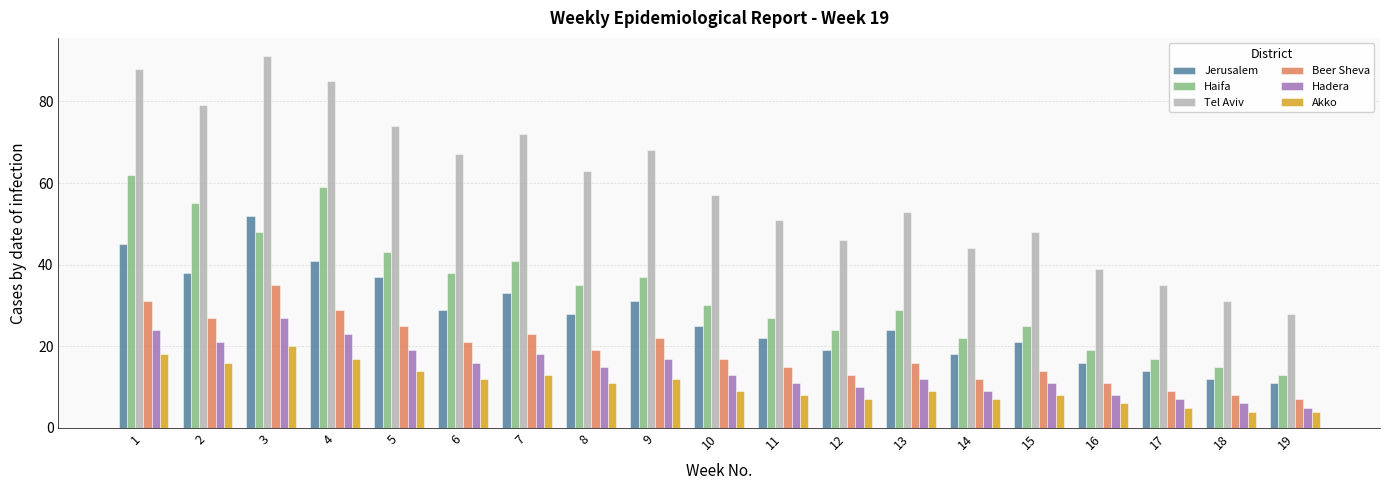

Is it true that Jerusalem equals 11 at 19?

True